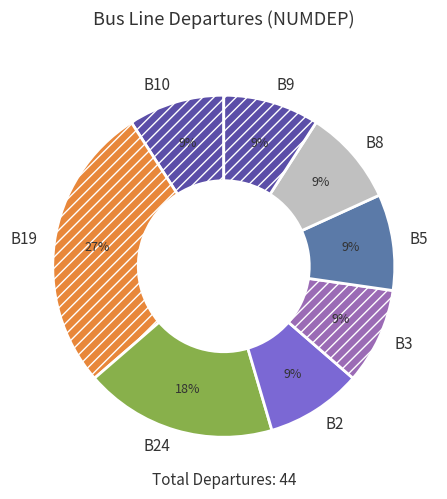

Combined, do B19 and B3 account for over 50%?

No